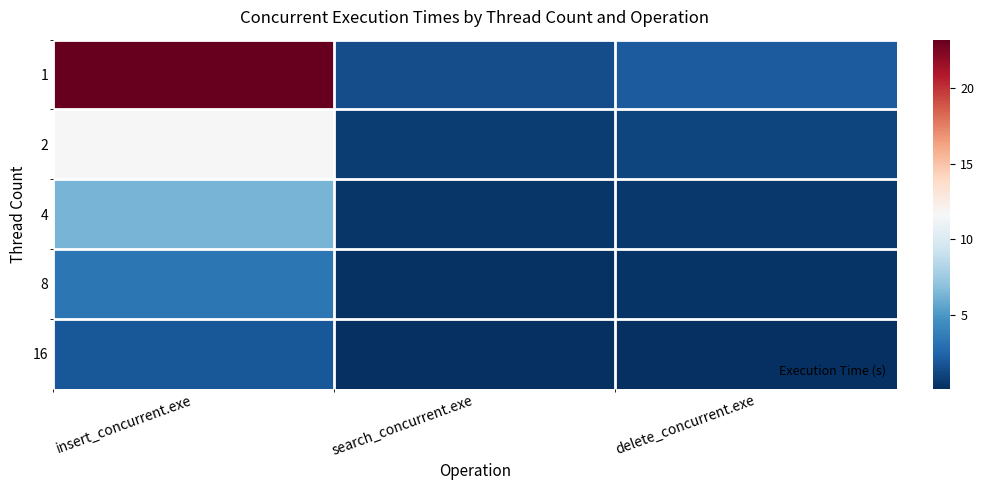

Between insert_concurrent.exe and search_concurrent.exe, which series saw the biggest shift?

1